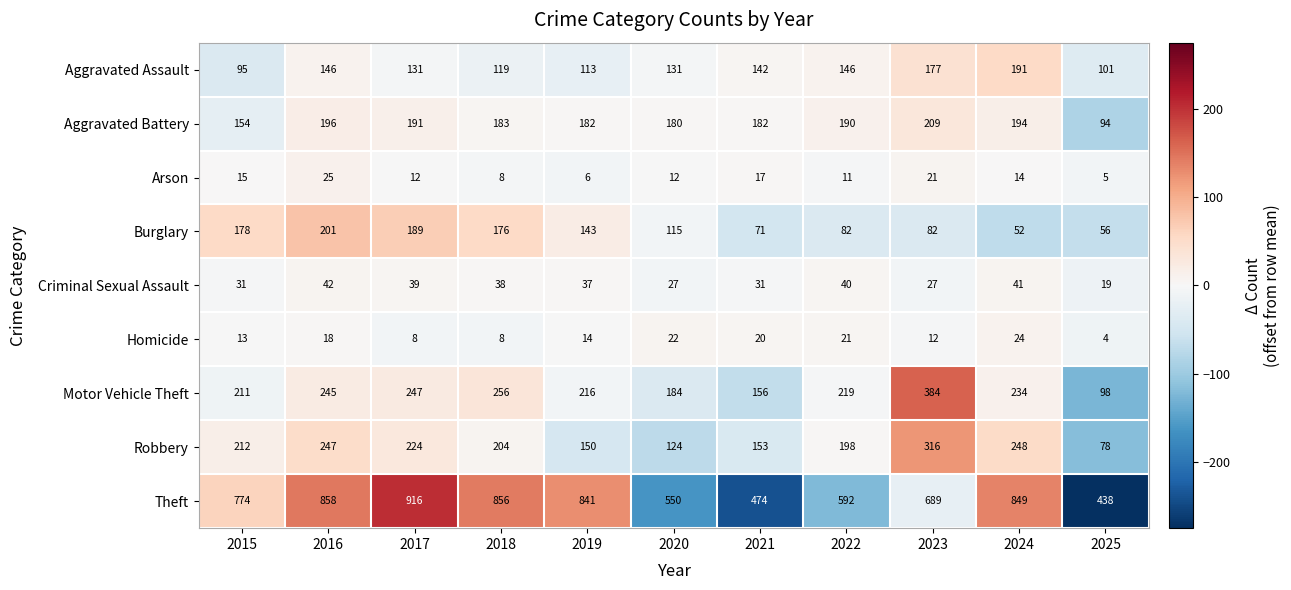

The value of Robbery at 2016 is 247. True or false?

True